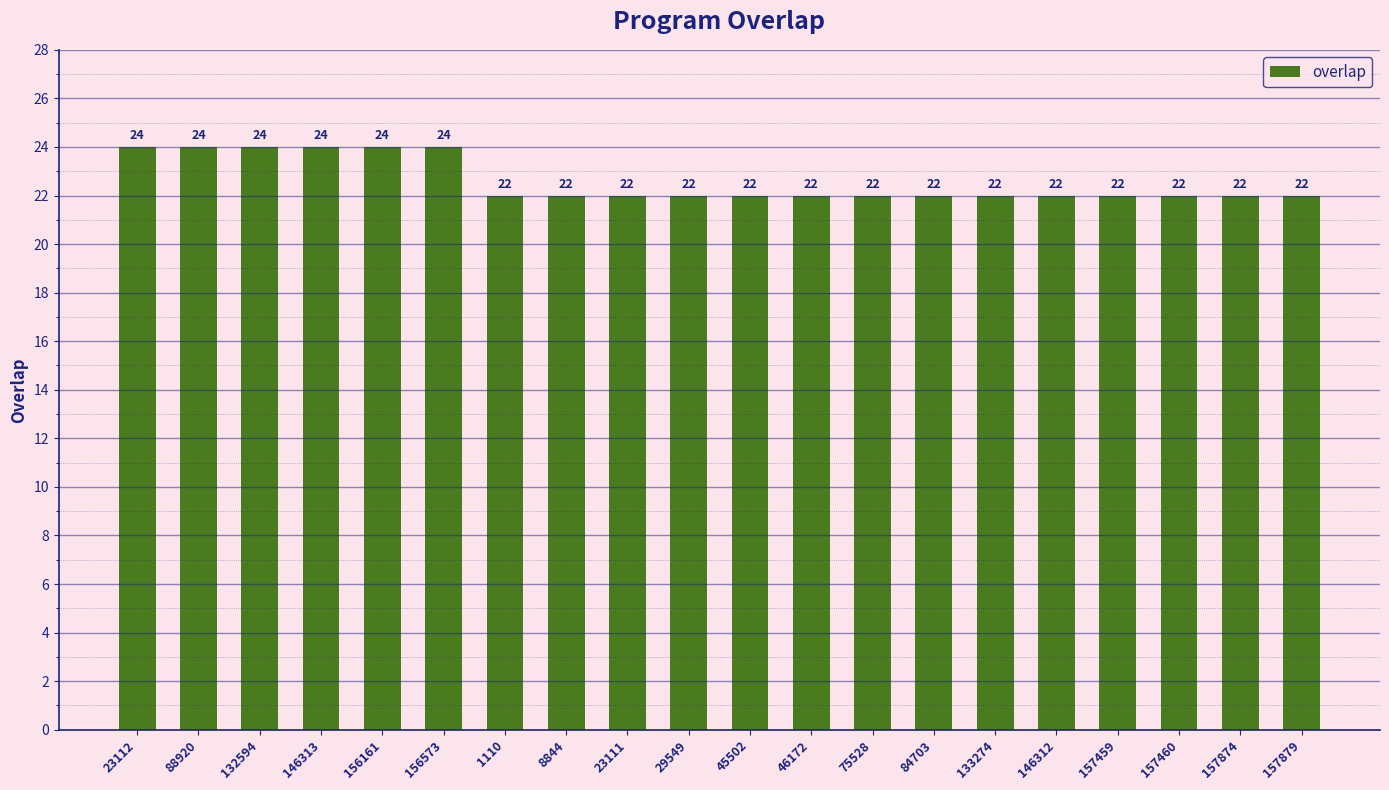

What is the label of the 4th bar from the right?

157459